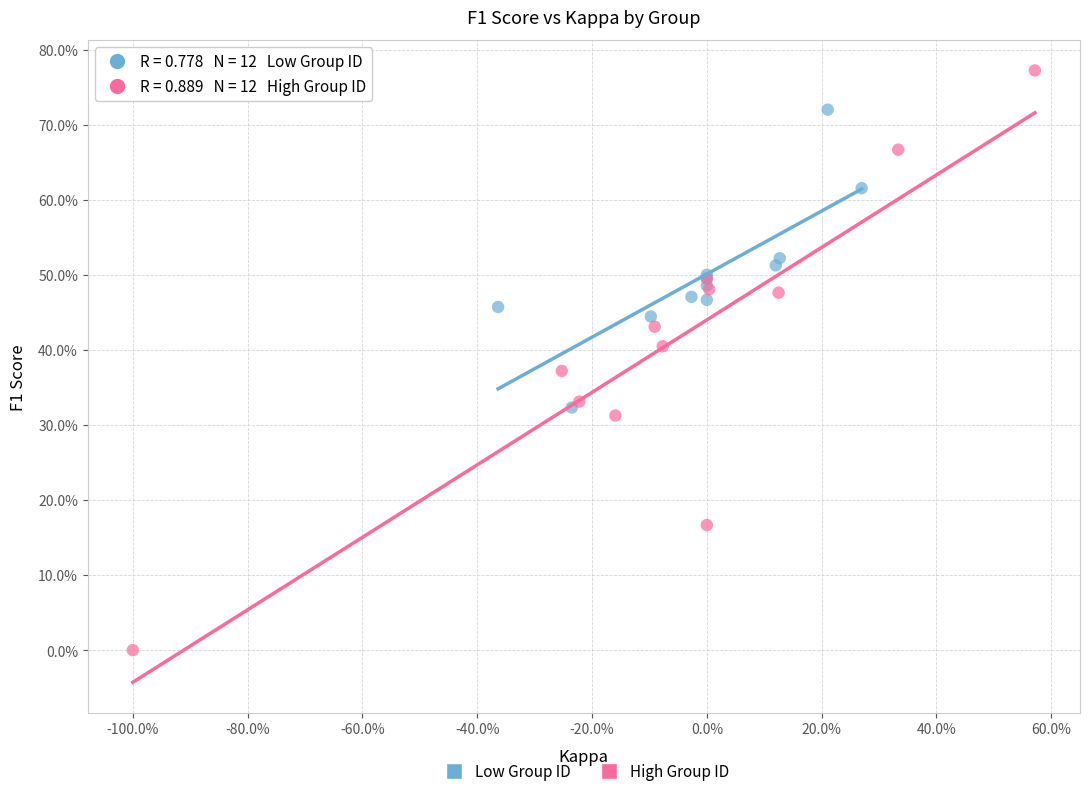

Which series reaches the minimum Y coordinate?

High Group ID